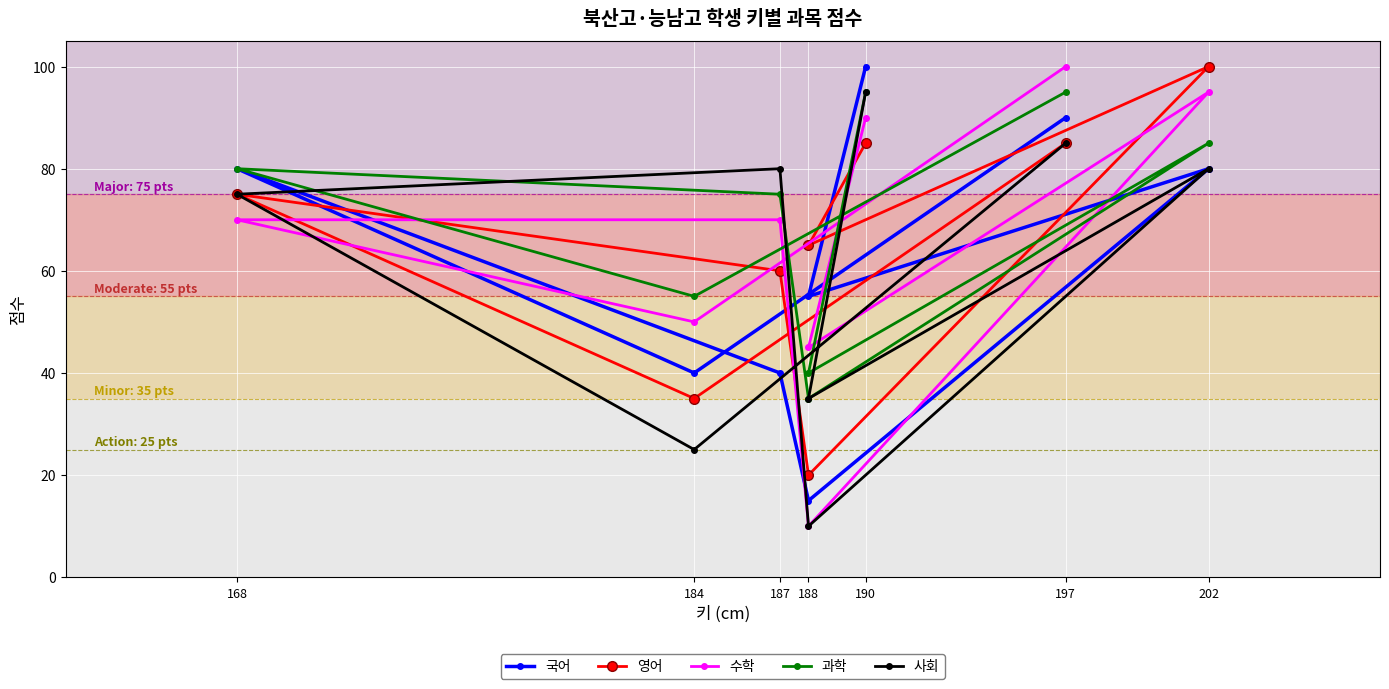

What is the difference between the second highest and second lowest values in the 과학 series?

55